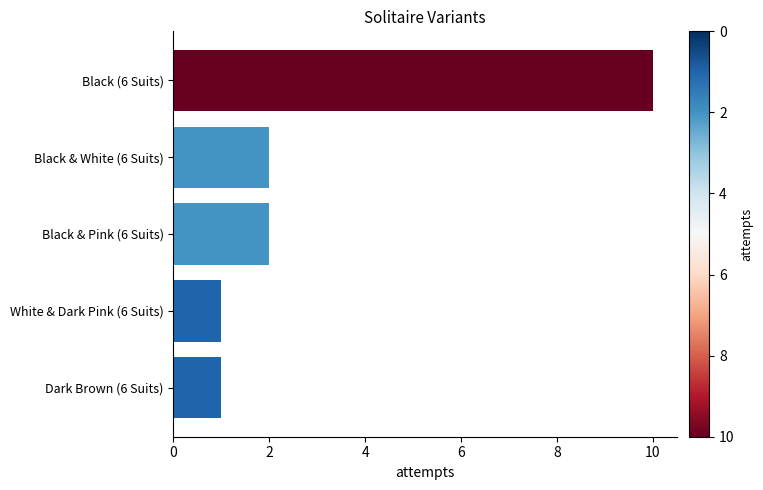

What is the smallest value displayed?

1